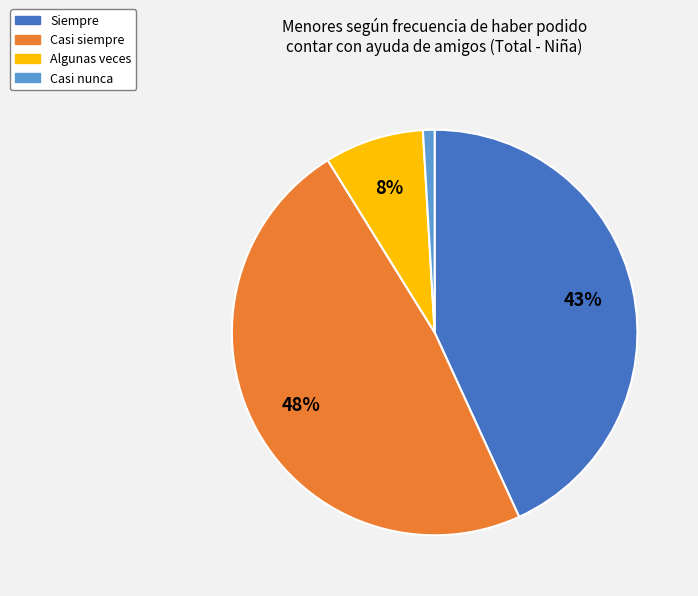

Which category has the biggest portion of the pie?

Casi siempre